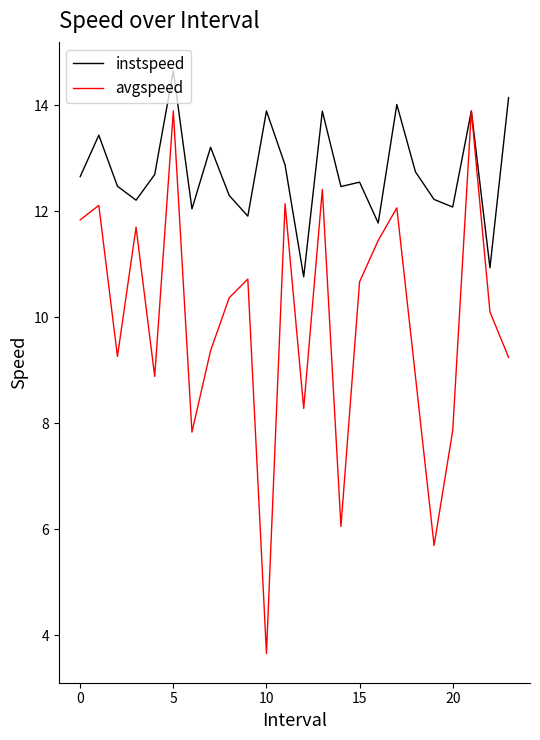

What is the minimum value for instspeed?

10.8